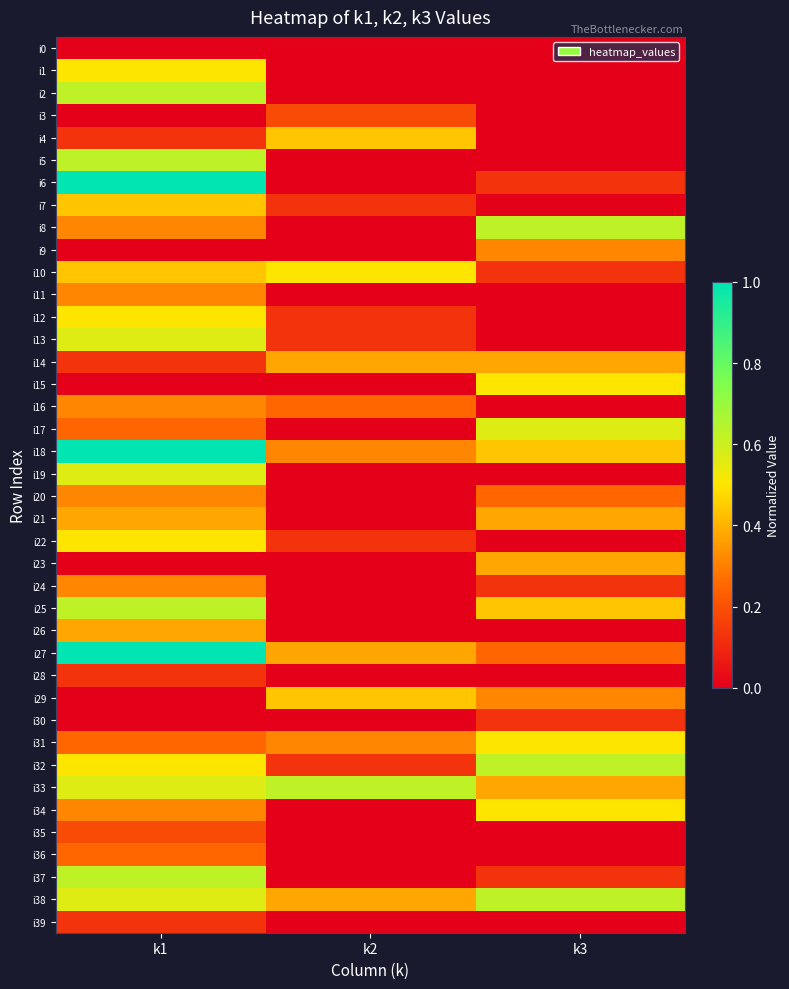

How many distinct data groups are displayed?

40